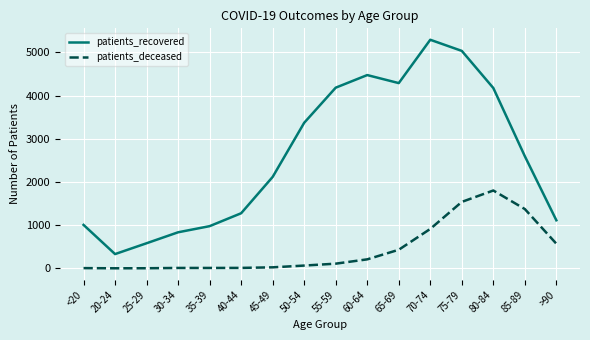

What is the difference between the second highest and minimum values in the patients_deceased series?

1538